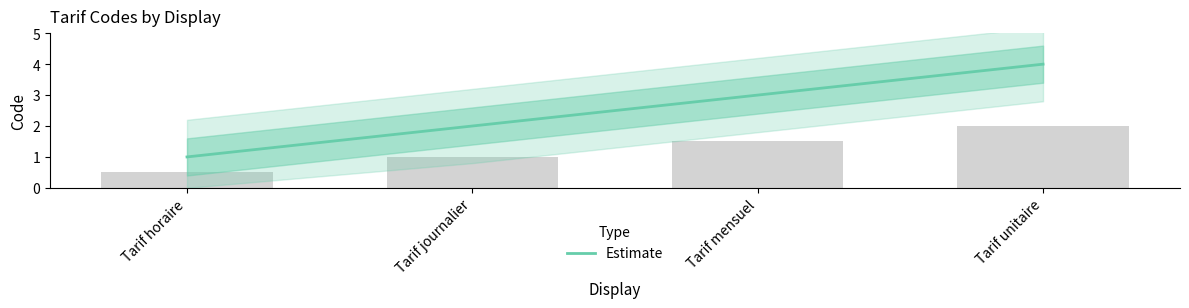

Rank the categories by value from lowest to highest.

Tarif horaire, Tarif journalier, Tarif mensuel, Tarif unitaire